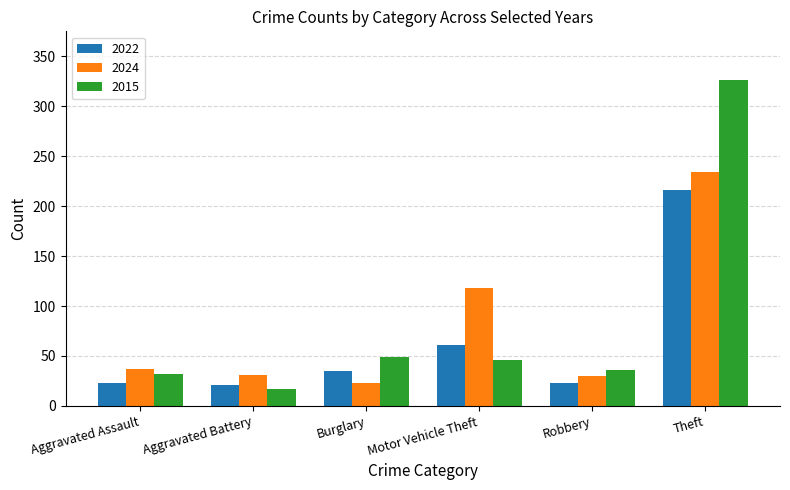

At which category does the chart reach its minimum across all series?

Aggravated Battery